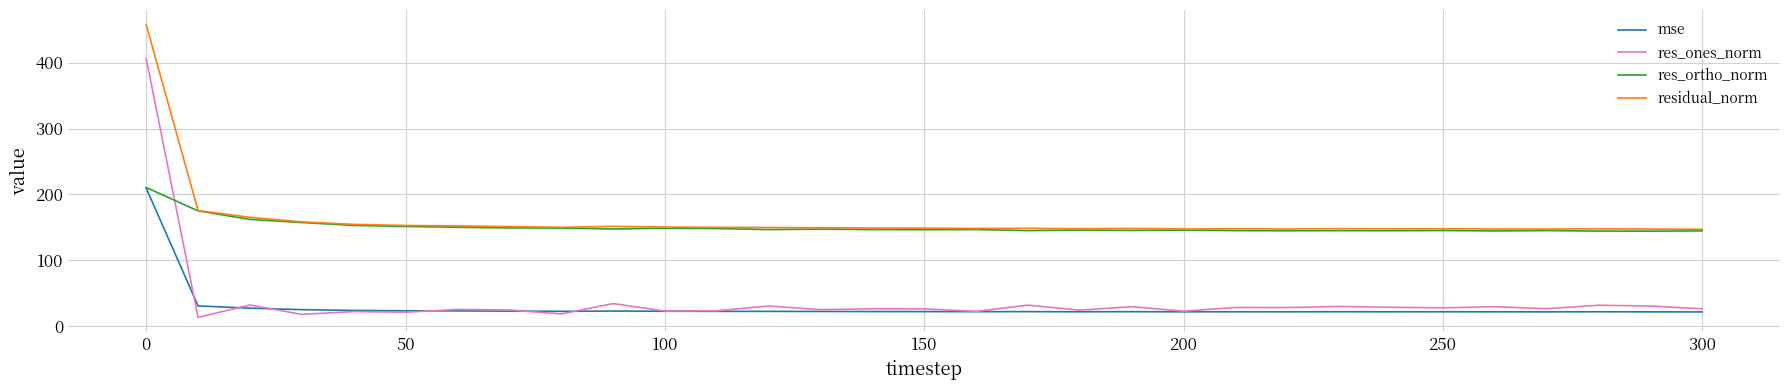

Which series has the largest range (max minus min)?

res_ones_norm